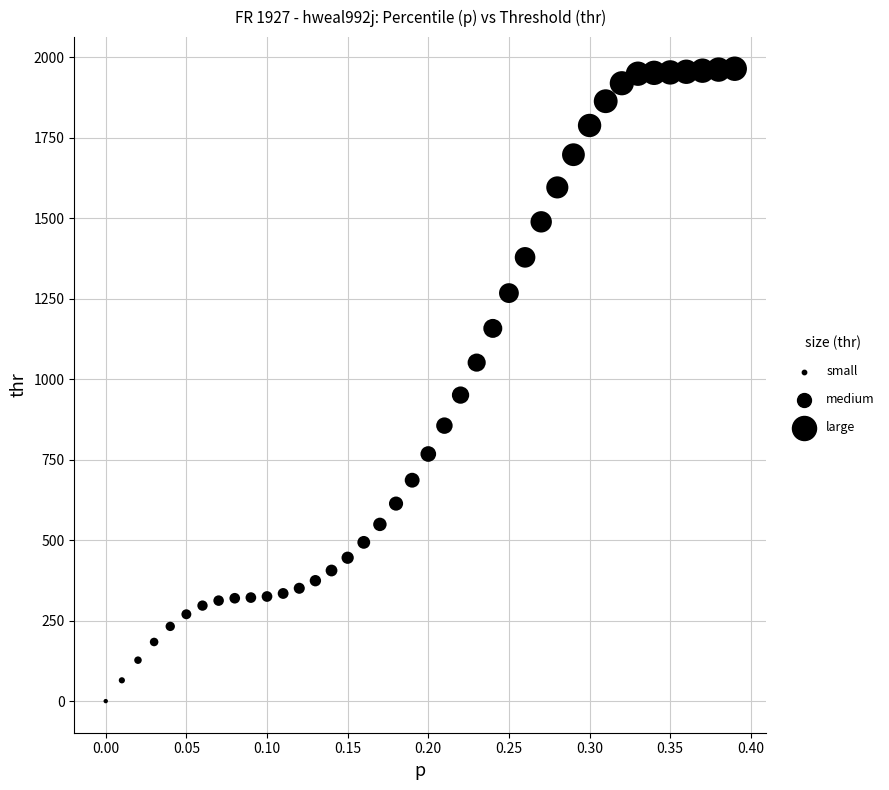

What Y value in the scatter plot is closest to 981?

950.2